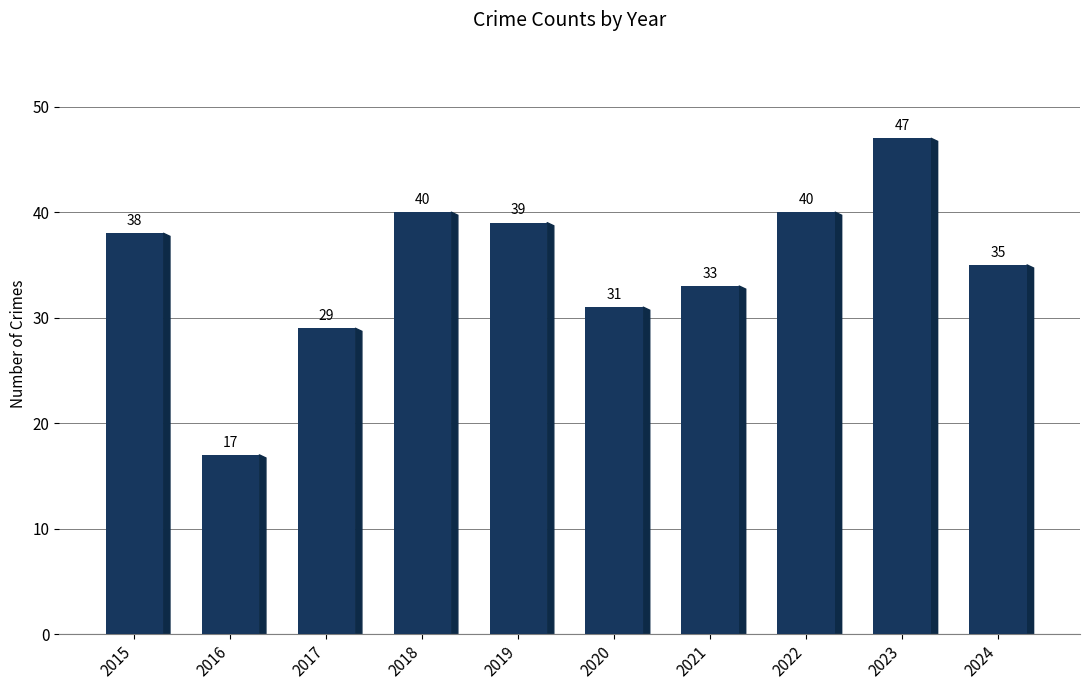

What is the difference between the values at 2016 and 2015?

21